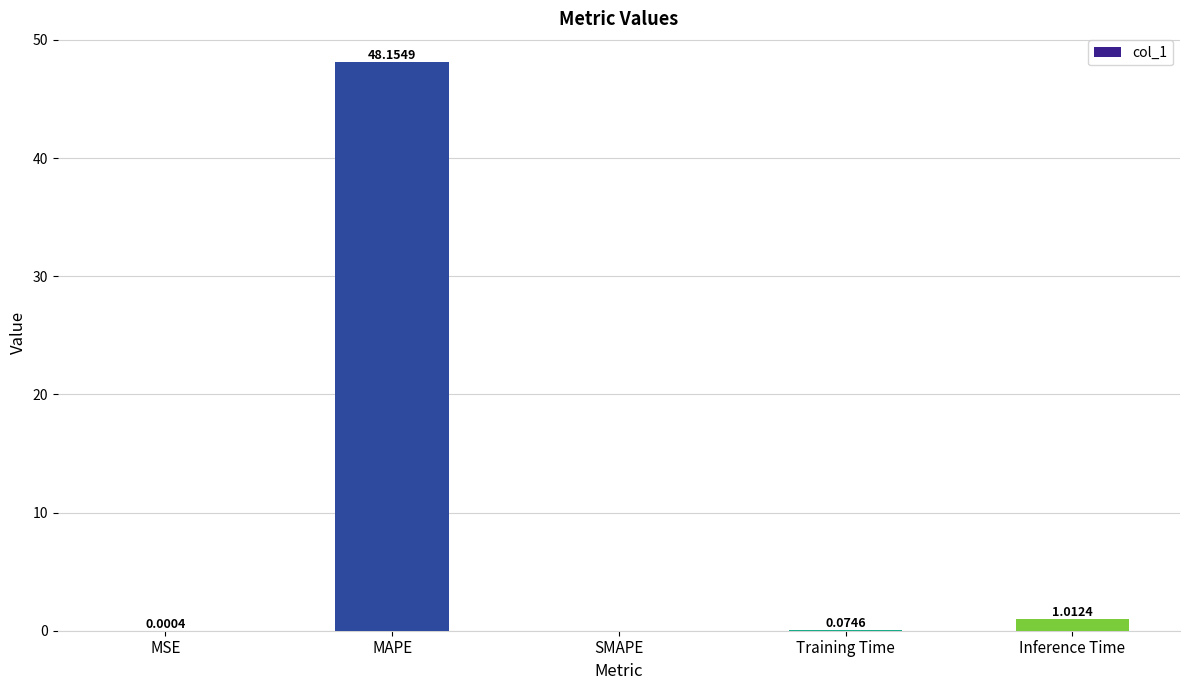

Which has a higher value, MAPE or SMAPE?

MAPE